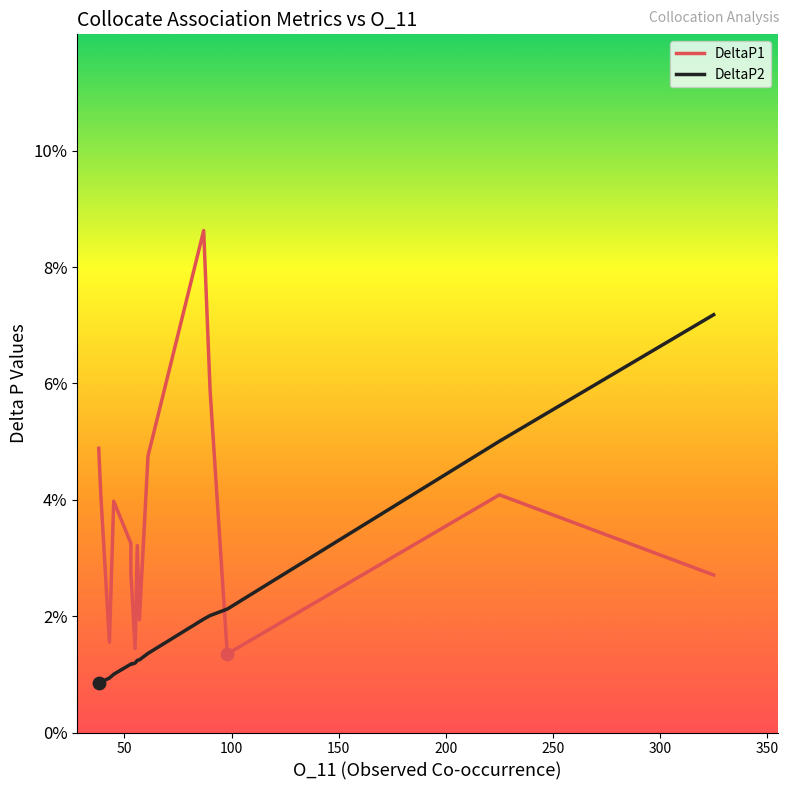

What are all the series names shown in the legend?

DeltaP1, DeltaP2